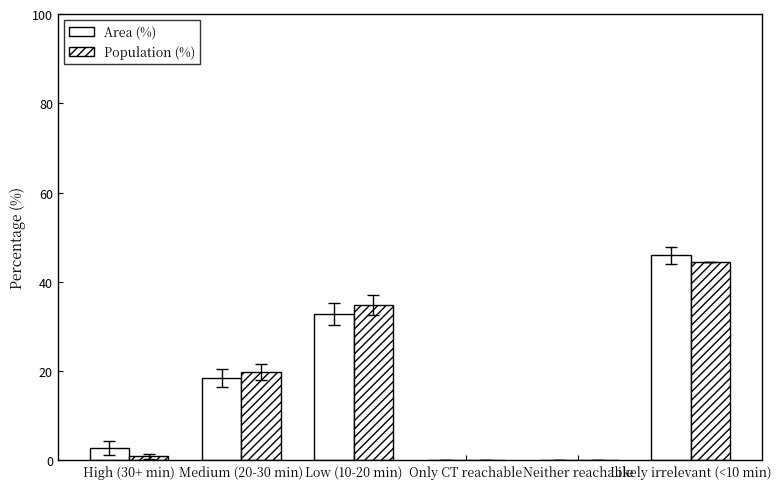

At which category is the sum across all series the highest?

Likely irrelevant (<10 min)